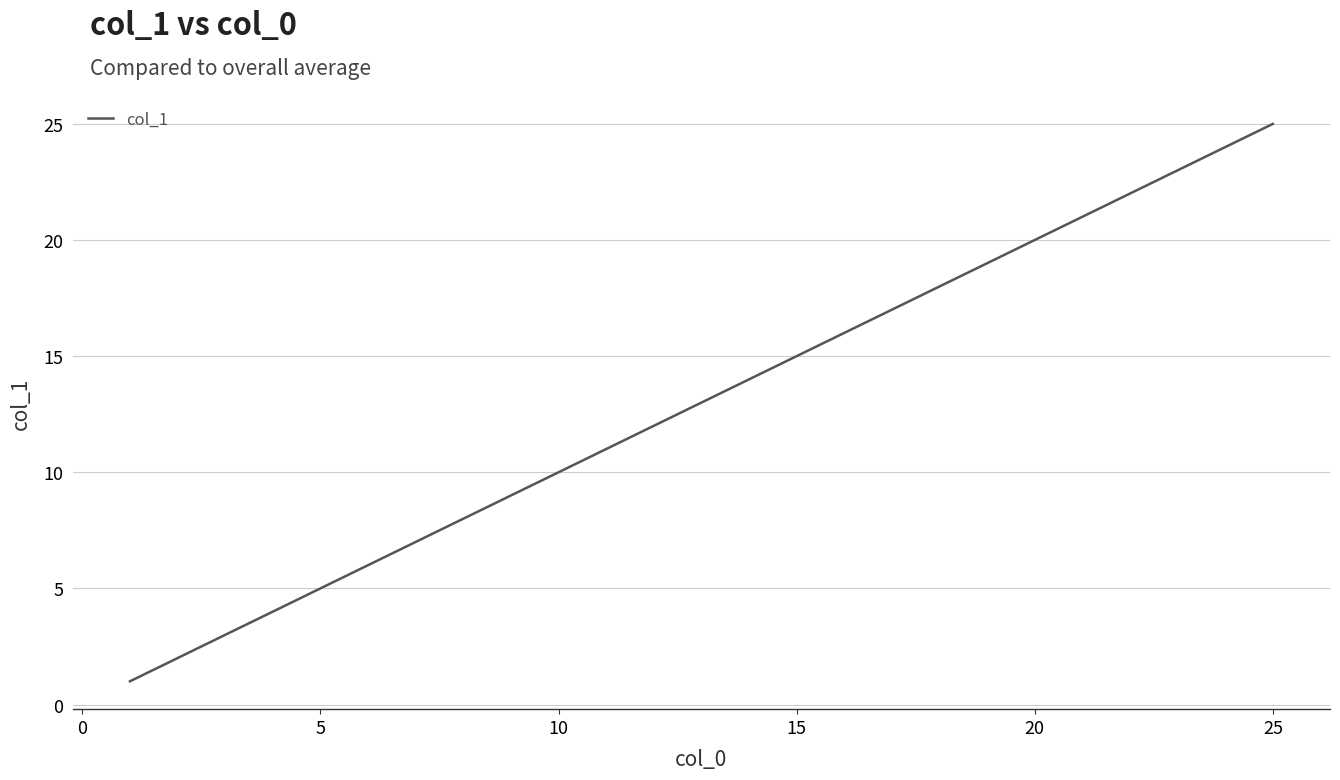

What is the greatest value displayed?

25